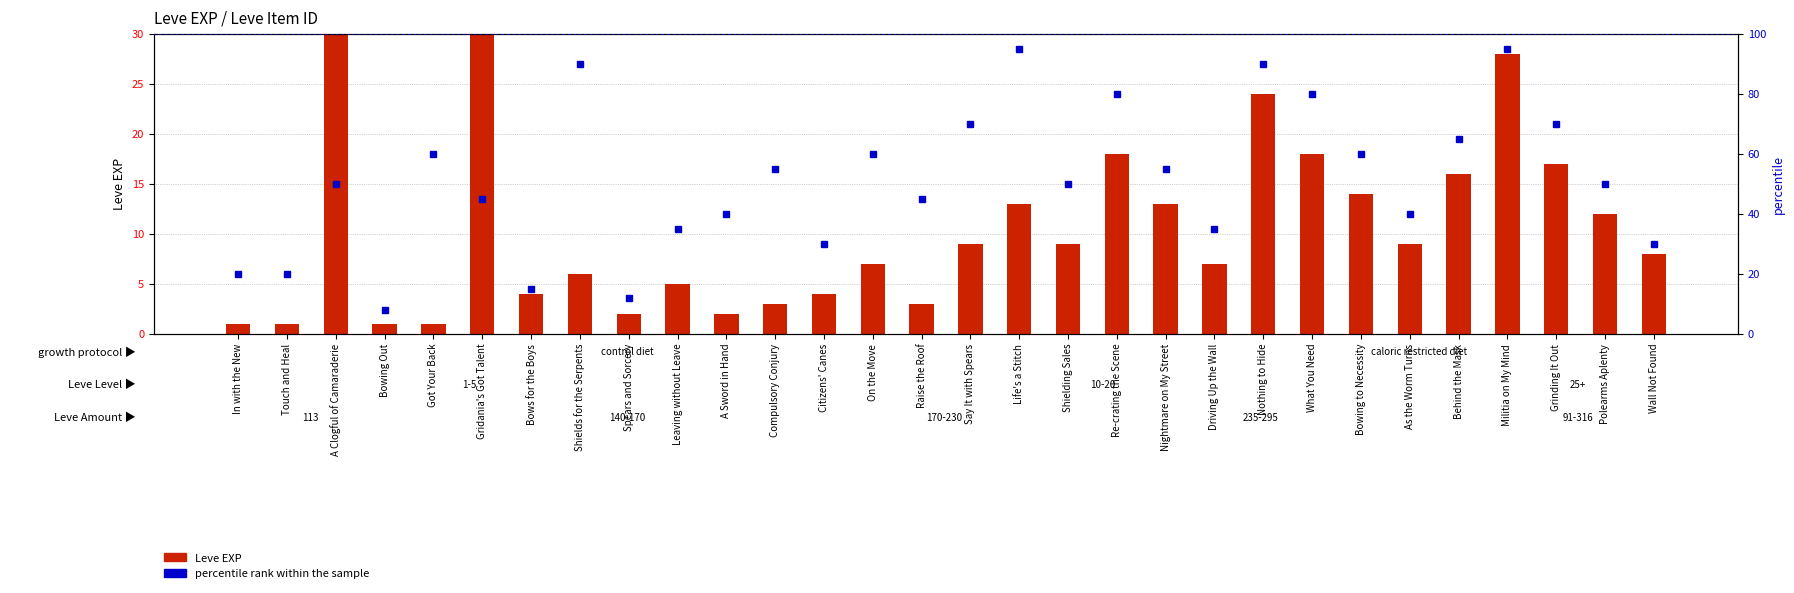

At which label does Leve EXP reach its peak?

A Clogful of Camaraderie